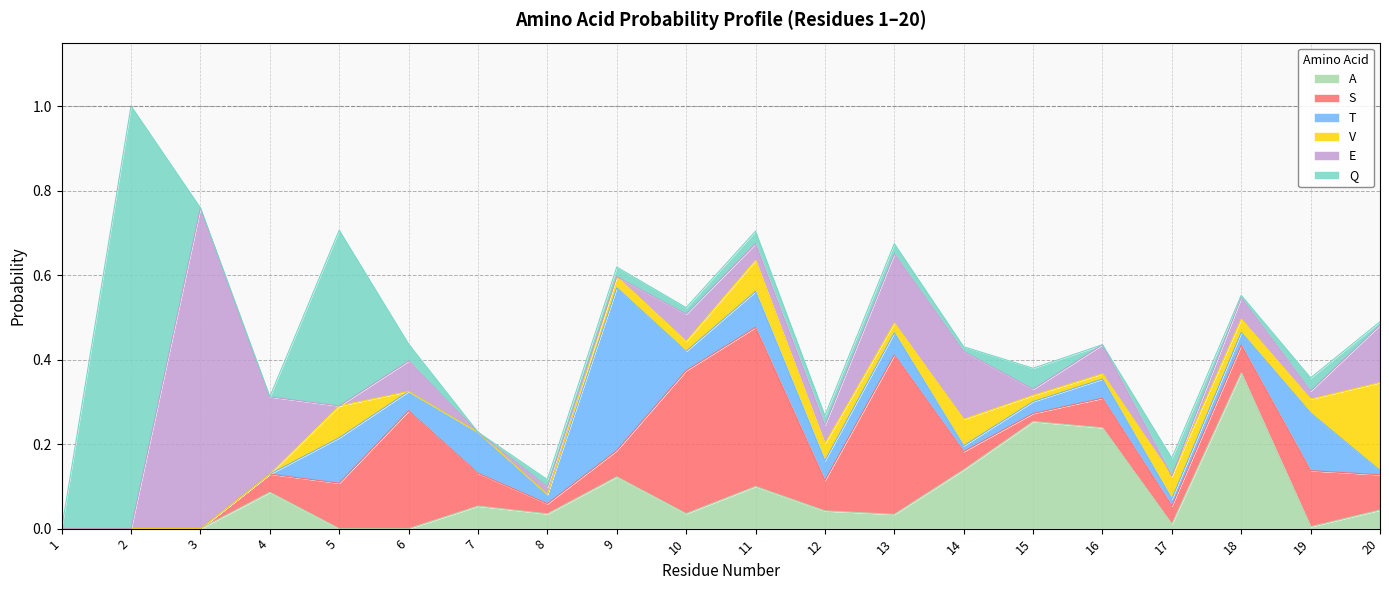

How many lines are shown in the chart?

6